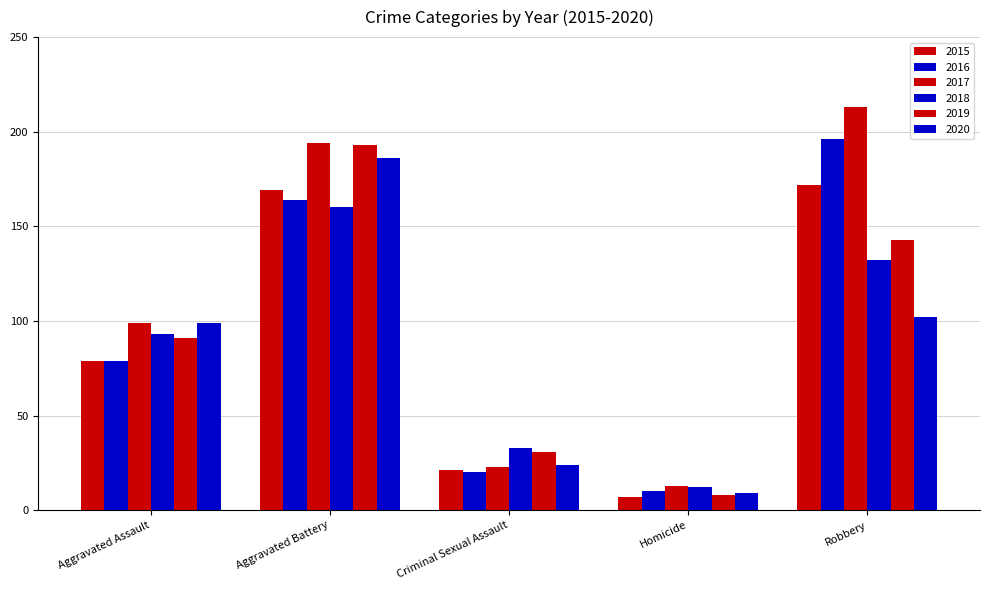

Count the 2019 values in the range 31 to 143.

3